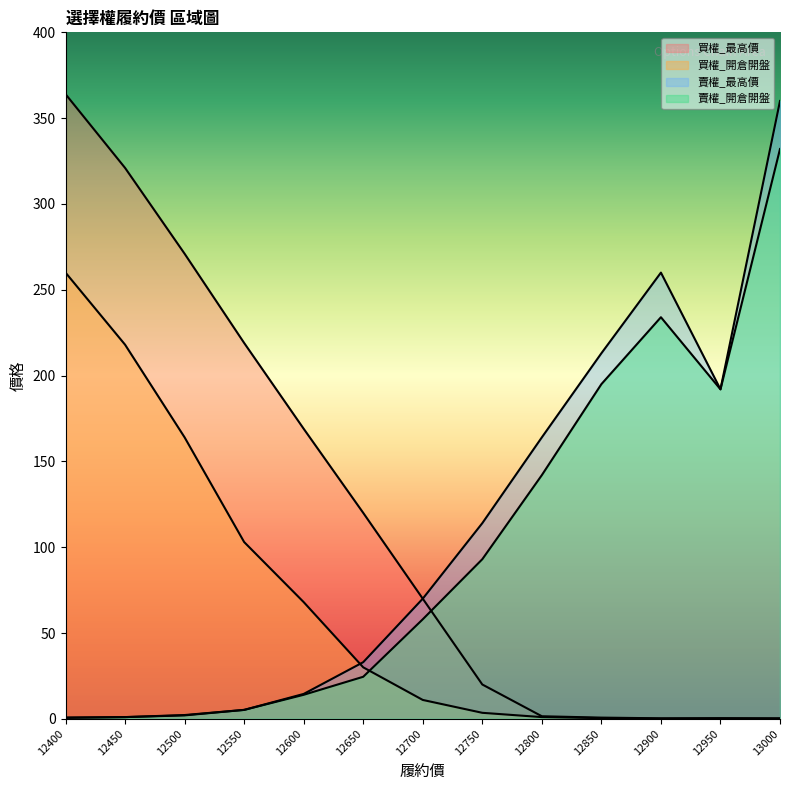

Reading right to left, list all the values displayed in this chart.

買權_開倉開盤: 13000=0.1	12950=0.1	12900=0.1	12850=0.4	12800=1.0	12750=3.5	12700=11.0	12650=30.0	12600=68.0	12550=103.0	12500=164.0	12450=218.0	12400=260.0
買權_最高價: 13000=0.3	12950=0.4	12900=0.3	12850=0.7	12800=1.5	12750=20.0	12700=70.0	12650=120.0	12600=169.0	12550=219.0	12500=271.0	12450=321.0	12400=364.0
賣權_最高價: 13000=360.0	12950=192.0	12900=260.0	12850=213.0	12800=164.0	12750=114.0	12700=70.0	12650=33.0	12600=14.5	12550=5.2	12500=2.2	12450=1.0	12400=0.8
賣權_開倉開盤: 13000=332.0	12950=192.0	12900=234.0	12850=195.0	12800=142.0	12750=93.0	12700=58.0	12650=24.5	12600=14.0	12550=5.2	12500=2.0	12450=1.0	12400=0.5